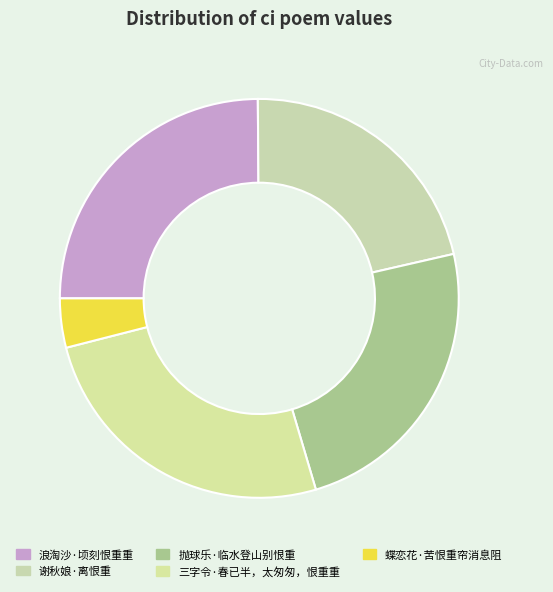

Rank the categories by value from lowest to highest.

蝶恋花·苦恨重帘消息阻, 谢秋娘·离恨重, 抛球乐·临水登山别恨重, 浪淘沙·顷刻恨重重, 三字令·春已半，太匆匆，恨重重